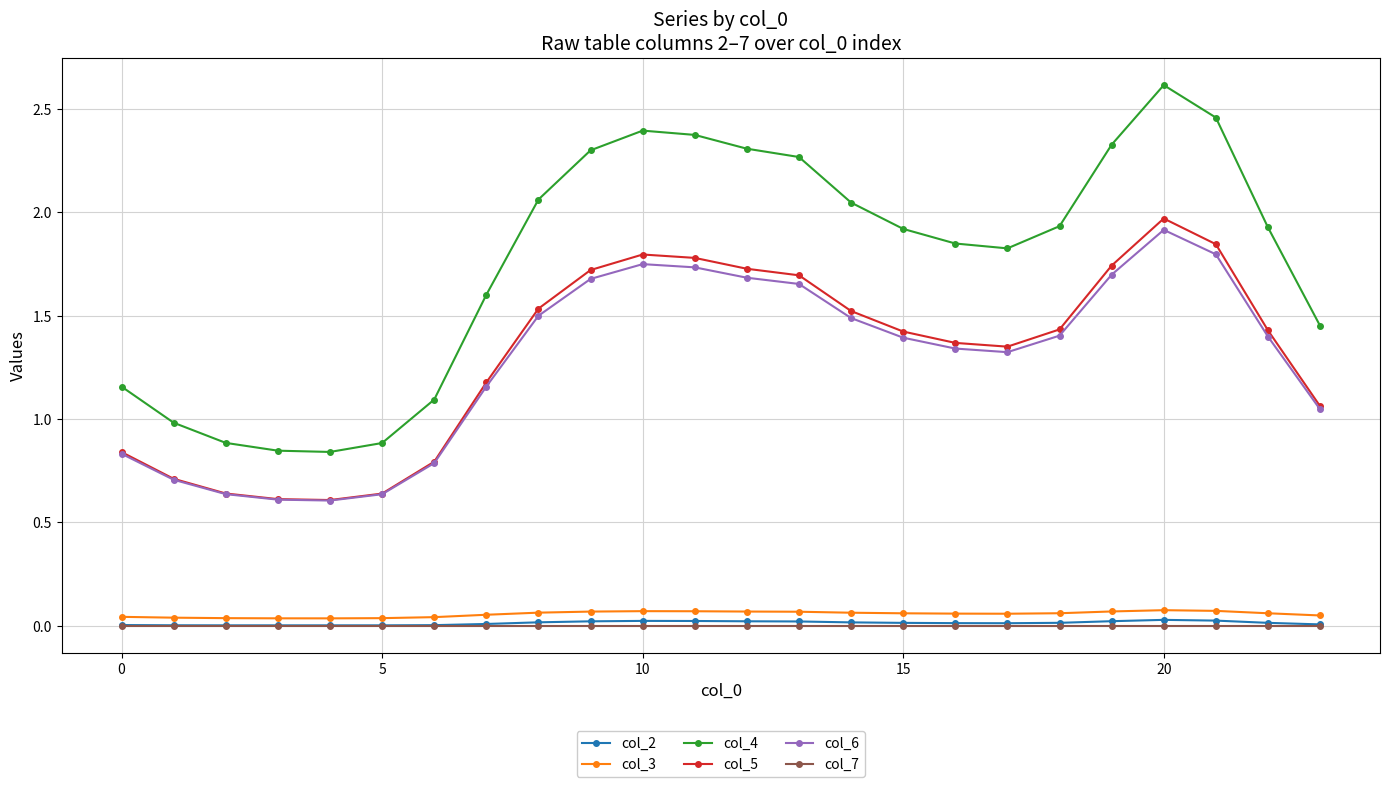

What is the maximum value shown in the chart?

2.6